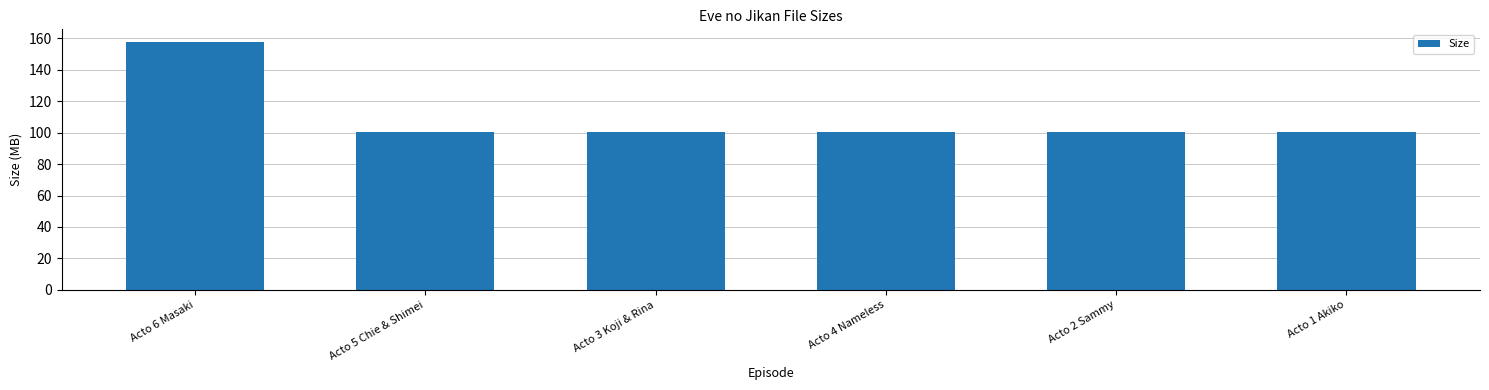

The chart shows a value of 100.4 at Acto 5 Chie & Shimei. True or false?

True